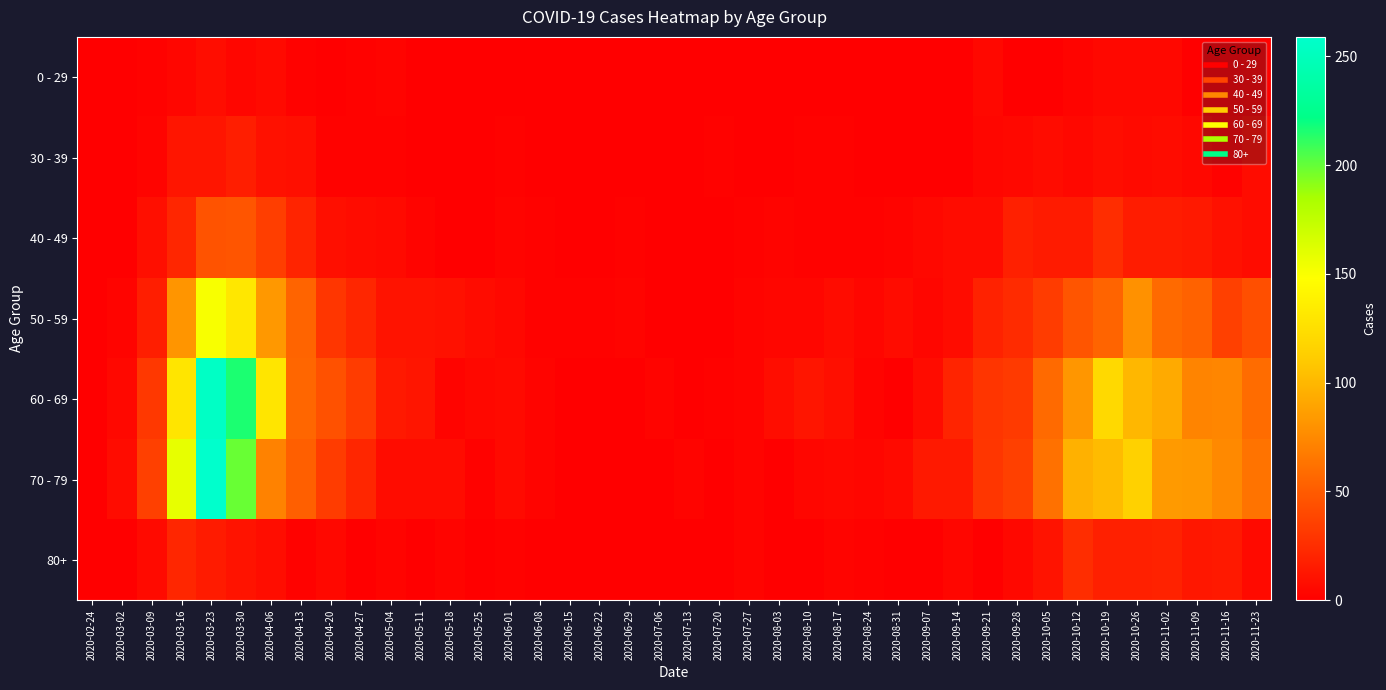

Reading right to left, what are all the values shown in this chart?

0 - 29: 2020-11-23=2	2020-11-16=0	2020-11-09=1	2020-11-02=5	2020-10-26=5	2020-10-19=5	2020-10-12=3	2020-10-05=1	2020-09-28=0	2020-09-21=5	2020-09-14=1	2020-09-07=0	2020-08-31=0	2020-08-24=0	2020-08-17=0	2020-08-10=1	2020-08-03=1	2020-07-27=0	2020-07-20=1	2020-07-13=0	2020-07-06=0	2020-06-29=0	2020-06-22=1	2020-06-15=0	2020-06-08=0	2020-06-01=0	2020-05-25=0	2020-05-18=0	2020-05-11=1	2020-05-04=3	2020-04-27=2	2020-04-20=1	2020-04-13=2	2020-04-06=6	2020-03-30=4	2020-03-23=8	2020-03-16=4	2020-03-09=2	2020-03-02=0	2020-02-24=0
30 - 39: 2020-11-23=7	2020-11-16=2	2020-11-09=5	2020-11-02=7	2020-10-26=6	2020-10-19=8	2020-10-12=5	2020-10-05=7	2020-09-28=5	2020-09-21=4	2020-09-14=1	2020-09-07=1	2020-08-31=0	2020-08-24=0	2020-08-17=2	2020-08-10=2	2020-08-03=0	2020-07-27=0	2020-07-20=2	2020-07-13=0	2020-07-06=1	2020-06-29=0	2020-06-22=0	2020-06-15=0	2020-06-08=0	2020-06-01=2	2020-05-25=0	2020-05-18=1	2020-05-11=0	2020-05-04=2	2020-04-27=2	2020-04-20=2	2020-04-13=9	2020-04-06=10	2020-03-30=17	2020-03-23=12	2020-03-16=12	2020-03-09=3	2020-03-02=1	2020-02-24=0
40 - 49: 2020-11-23=7	2020-11-16=10	2020-11-09=14	2020-11-02=16	2020-10-26=16	2020-10-19=25	2020-10-12=15	2020-10-05=15	2020-09-28=18	2020-09-21=7	2020-09-14=7	2020-09-07=5	2020-08-31=3	2020-08-24=2	2020-08-17=2	2020-08-10=2	2020-08-03=3	2020-07-27=2	2020-07-20=1	2020-07-13=0	2020-07-06=1	2020-06-29=2	2020-06-22=1	2020-06-15=1	2020-06-08=2	2020-06-01=3	2020-05-25=1	2020-05-18=0	2020-05-11=3	2020-05-04=6	2020-04-27=7	2020-04-20=9	2020-04-13=20	2020-04-06=34	2020-03-30=47	2020-03-23=46	2020-03-16=21	2020-03-09=9	2020-03-02=1	2020-02-24=1
50 - 59: 2020-11-23=43	2020-11-16=35	2020-11-09=54	2020-11-02=58	2020-10-26=79	2020-10-19=55	2020-10-12=47	2020-10-05=33	2020-09-28=24	2020-09-21=19	2020-09-14=7	2020-09-07=4	2020-08-31=7	2020-08-24=4	2020-08-17=7	2020-08-10=4	2020-08-03=4	2020-07-27=3	2020-07-20=1	2020-07-13=0	2020-07-06=1	2020-06-29=3	2020-06-22=2	2020-06-15=2	2020-06-08=2	2020-06-01=5	2020-05-25=7	2020-05-18=10	2020-05-11=11	2020-05-04=11	2020-04-27=21	2020-04-20=30	2020-04-13=55	2020-04-06=83	2020-03-30=131	2020-03-23=151	2020-03-16=81	2020-03-09=17	2020-03-02=3	2020-02-24=1
60 - 69: 2020-11-23=59	2020-11-16=73	2020-11-09=72	2020-11-02=93	2020-10-26=100	2020-10-19=121	2020-10-12=82	2020-10-05=58	2020-09-28=32	2020-09-21=29	2020-09-14=20	2020-09-07=7	2020-08-31=1	2020-08-24=3	2020-08-17=9	2020-08-10=12	2020-08-03=8	2020-07-27=3	2020-07-20=2	2020-07-13=0	2020-07-06=3	2020-06-29=0	2020-06-22=0	2020-06-15=1	2020-06-08=3	2020-06-01=6	2020-05-25=5	2020-05-18=3	2020-05-11=12	2020-05-04=14	2020-04-27=33	2020-04-20=45	2020-04-13=56	2020-04-06=129	2020-03-30=216	2020-03-23=255	2020-03-16=130	2020-03-09=31	2020-03-02=5	2020-02-24=1
70 - 79: 2020-11-23=63	2020-11-16=75	2020-11-09=83	2020-11-02=84	2020-10-26=115	2020-10-19=102	2020-10-12=97	2020-10-05=62	2020-09-28=35	2020-09-21=30	2020-09-14=14	2020-09-07=14	2020-08-31=6	2020-08-24=4	2020-08-17=5	2020-08-10=4	2020-08-03=1	2020-07-27=3	2020-07-20=1	2020-07-13=3	2020-07-06=0	2020-06-29=0	2020-06-22=1	2020-06-15=1	2020-06-08=3	2020-06-01=6	2020-05-25=2	2020-05-18=7	2020-05-11=7	2020-05-04=7	2020-04-27=21	2020-04-20=33	2020-04-13=52	2020-04-06=71	2020-03-30=199	2020-03-23=259	2020-03-16=158	2020-03-09=35	2020-03-02=7	2020-02-24=1
80+: 2020-11-23=6	2020-11-16=14	2020-11-09=13	2020-11-02=19	2020-10-26=18	2020-10-19=18	2020-10-12=25	2020-10-05=11	2020-09-28=5	2020-09-21=1	2020-09-14=4	2020-09-07=0	2020-08-31=0	2020-08-24=2	2020-08-17=3	2020-08-10=1	2020-08-03=1	2020-07-27=3	2020-07-20=1	2020-07-13=0	2020-07-06=0	2020-06-29=0	2020-06-22=0	2020-06-15=1	2020-06-08=0	2020-06-01=2	2020-05-25=1	2020-05-18=3	2020-05-11=0	2020-05-04=3	2020-04-27=0	2020-04-20=5	2020-04-13=2	2020-04-06=8	2020-03-30=11	2020-03-23=15	2020-03-16=21	2020-03-09=6	2020-03-02=1	2020-02-24=0